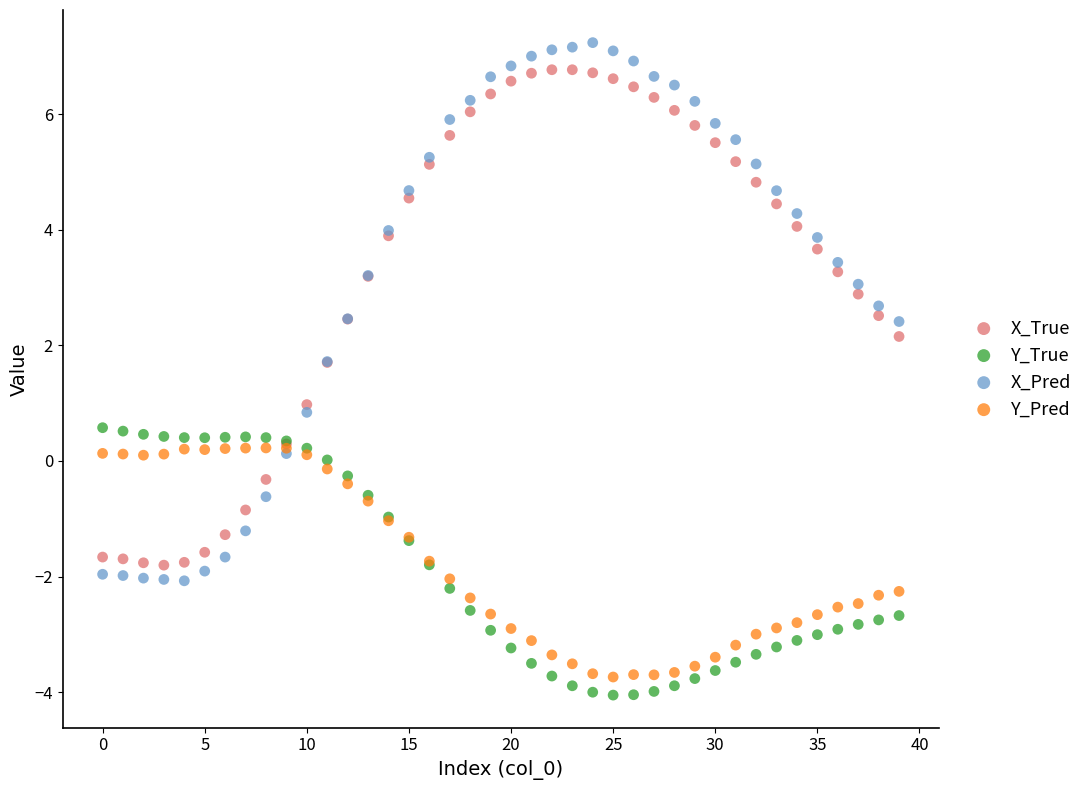

What are all the series names shown in the legend?

X_True, Y_True, X_Pred, Y_Pred